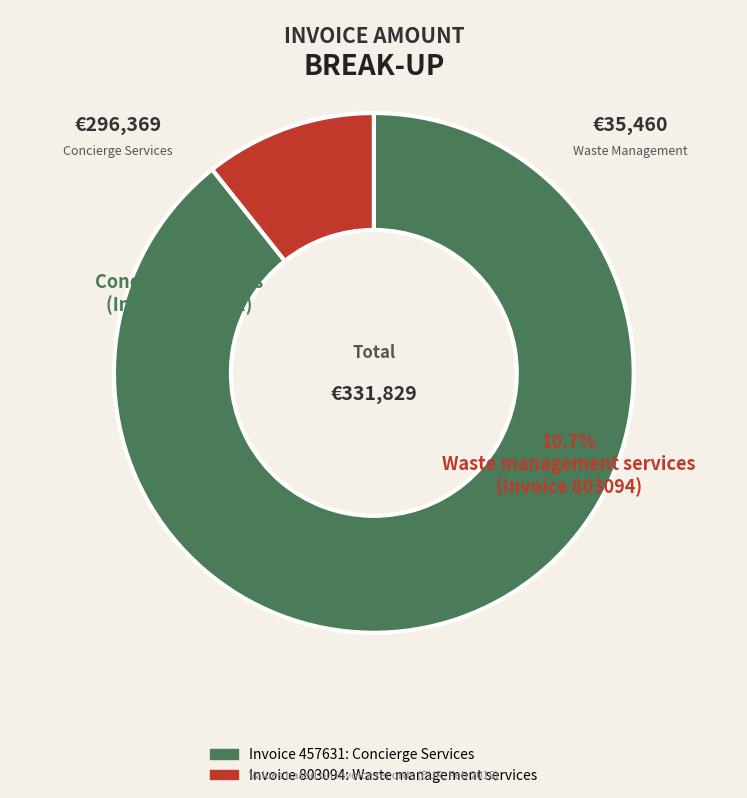

Is it true that 457631 is 99% of the pie?

False